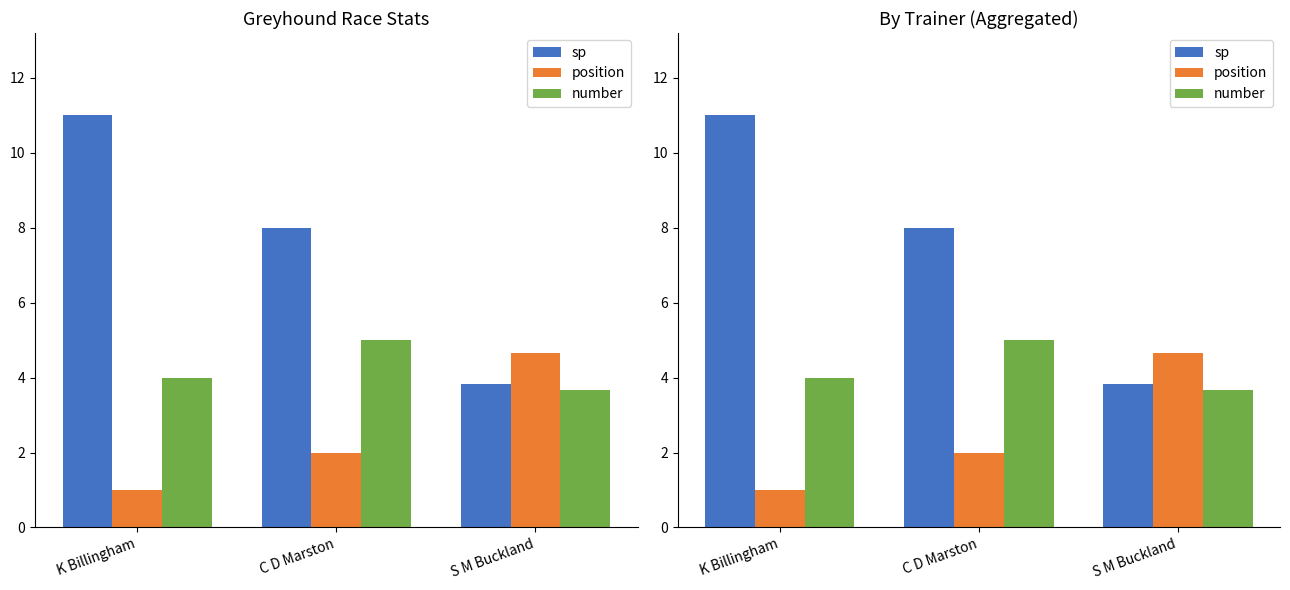

Where does the position series first go above 2?

S M Buckland